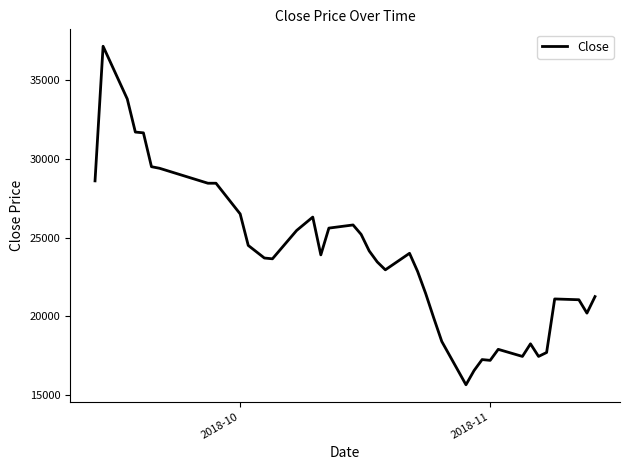

What is the greatest value displayed?

37150